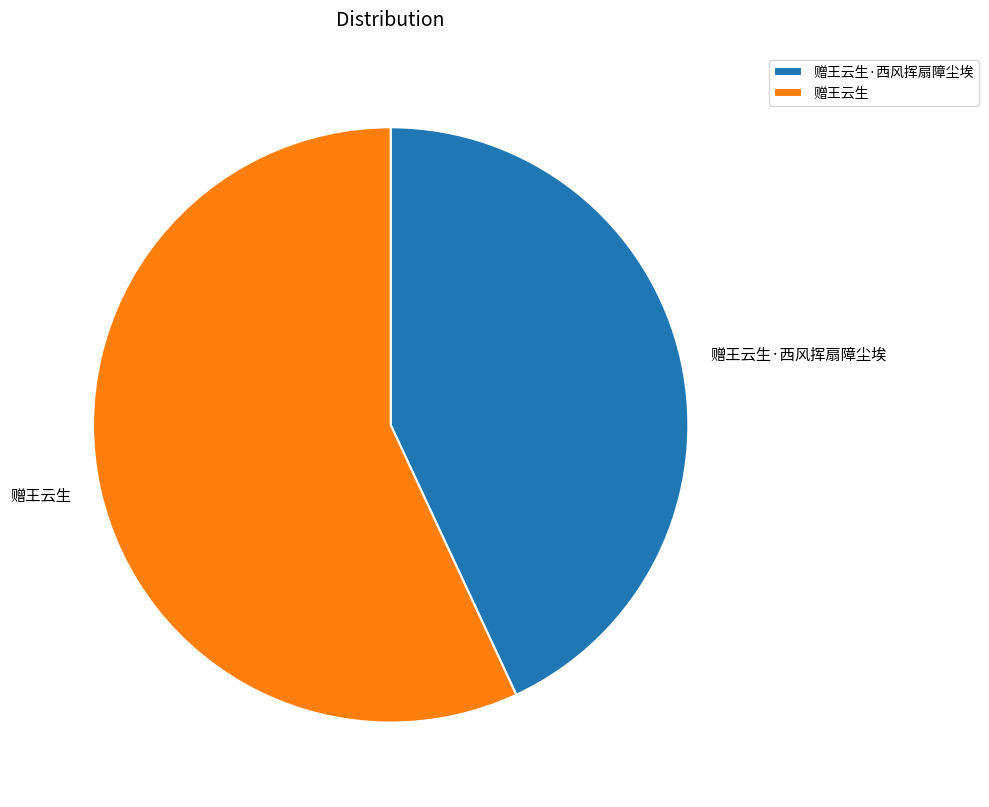

How many segments does this pie chart have?

2